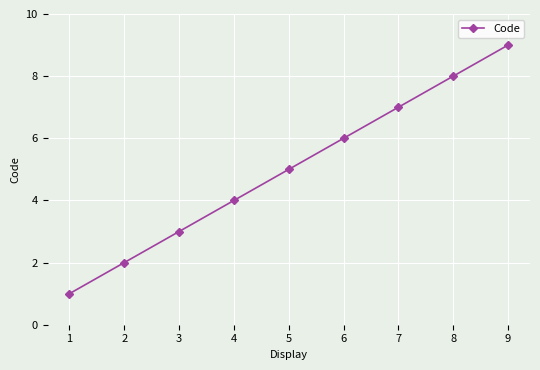

What is the ratio of the value at 1 to the value at 3?

0.3